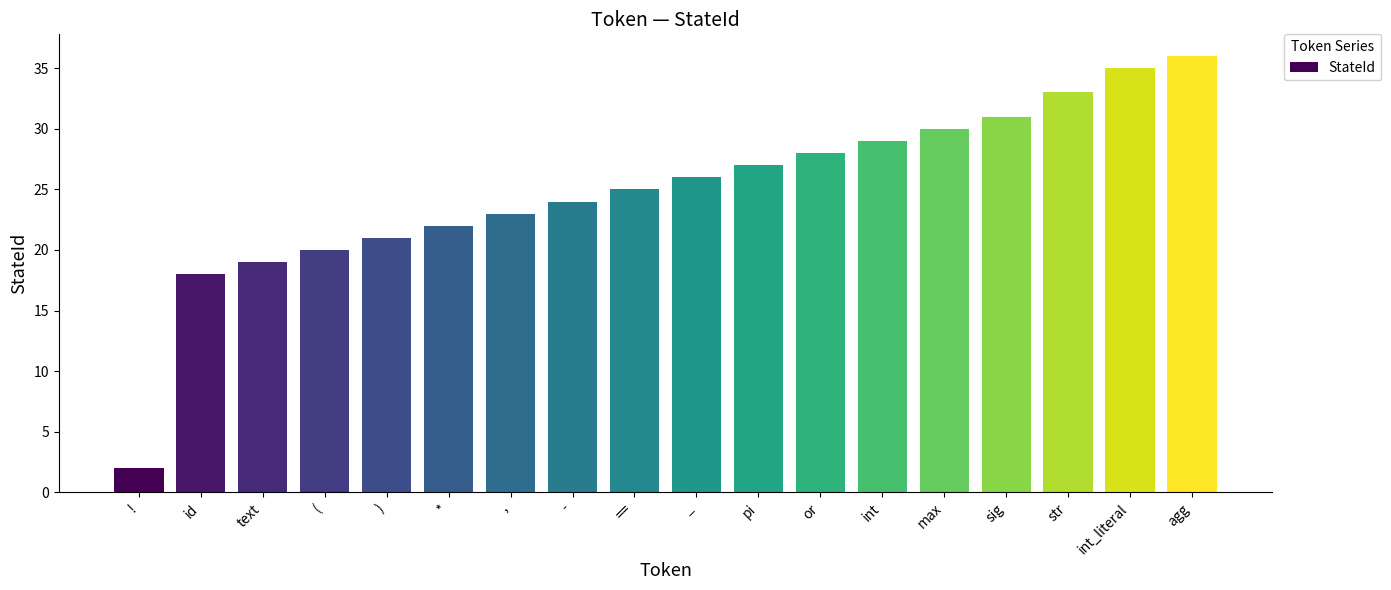

Rank the categories by value from highest to lowest.

agg, int_literal, str, sig, max, int, or, pi, _, ==, -, ,, *, ), (, text, id, !